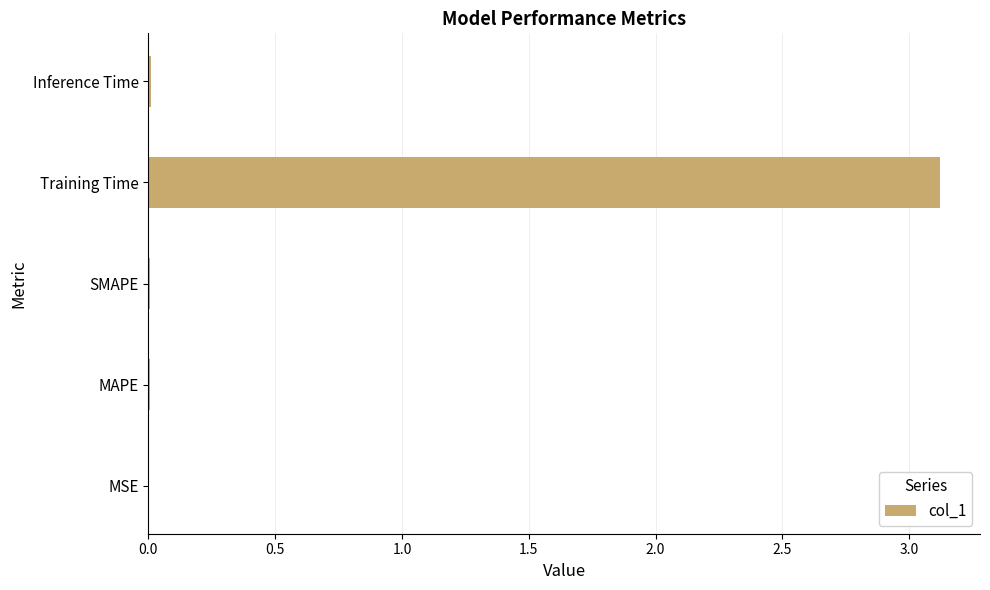

What is the sum of all values?

3.1